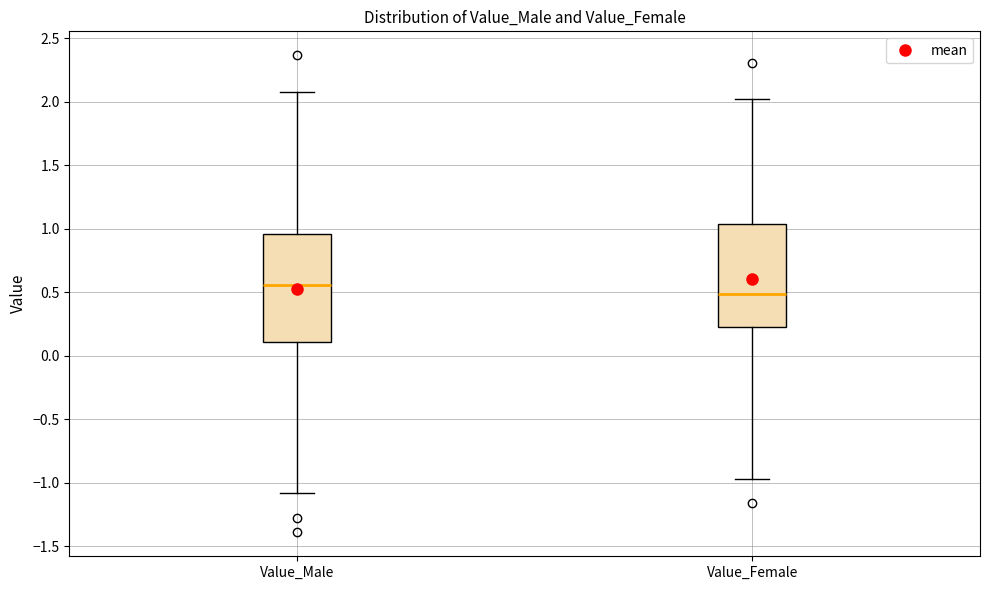

Reading left to right, read every box against the y-axis: the position of its median line, the range the box covers, and the ends of its whiskers. The values are not printed on the chart, so give them approximately, as read against the axis.

Value_Male: median 0.55, box 0.10 to 0.95, whiskers -1.10 to 2.05
Value_Female: median 0.50, box 0.25 to 1.05, whiskers -0.95 to 2.00